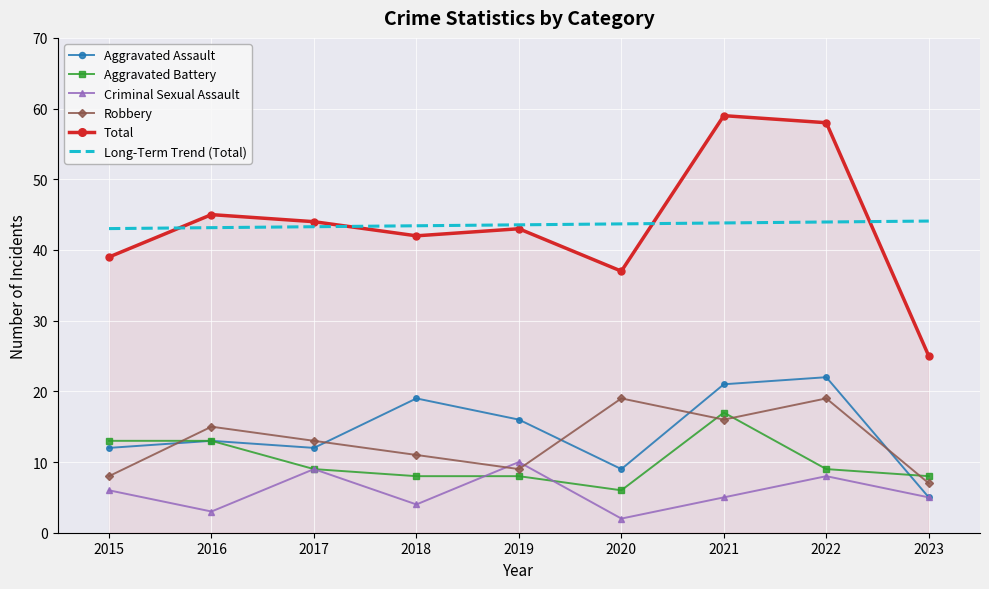

What is the minimum value for Robbery?

7